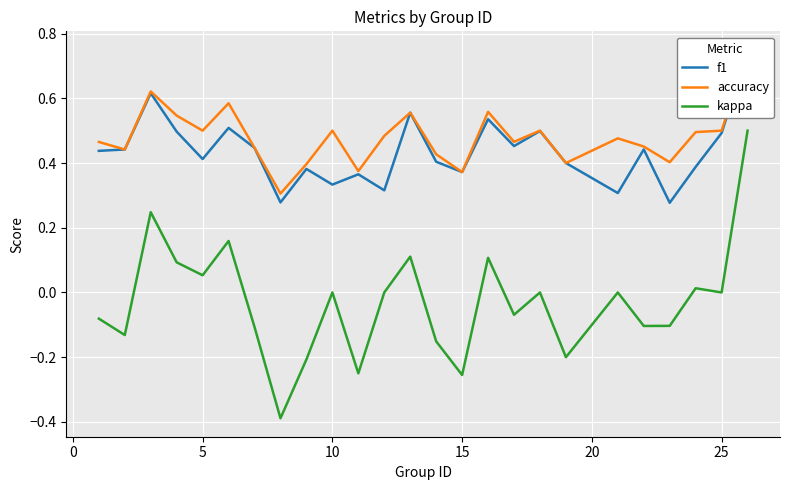

What is the maximum value for kappa?

0.5